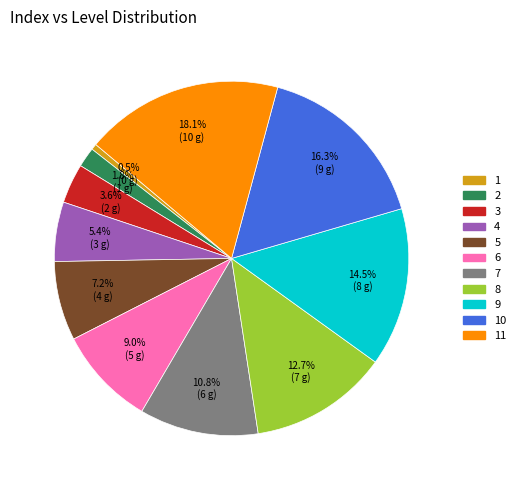

Is there a majority slice in this chart?

No